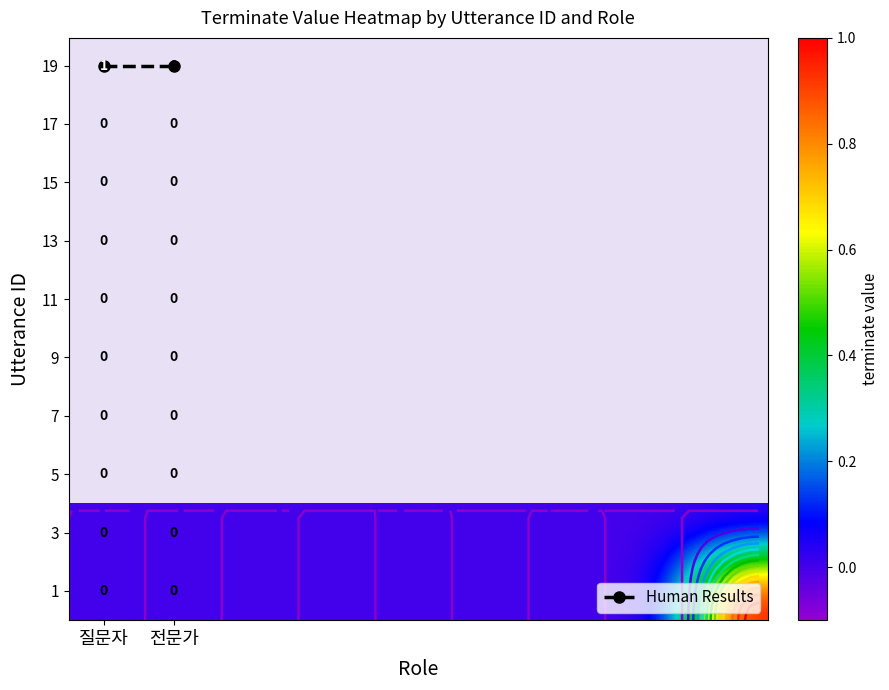

What is the maximum value shown in the chart?

1